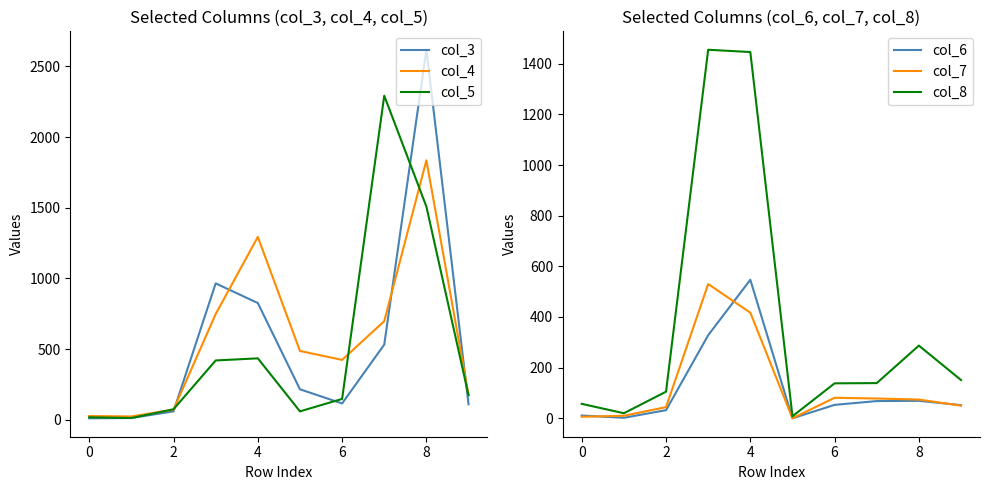

How many intersections are there between col_3 and col_4?

4